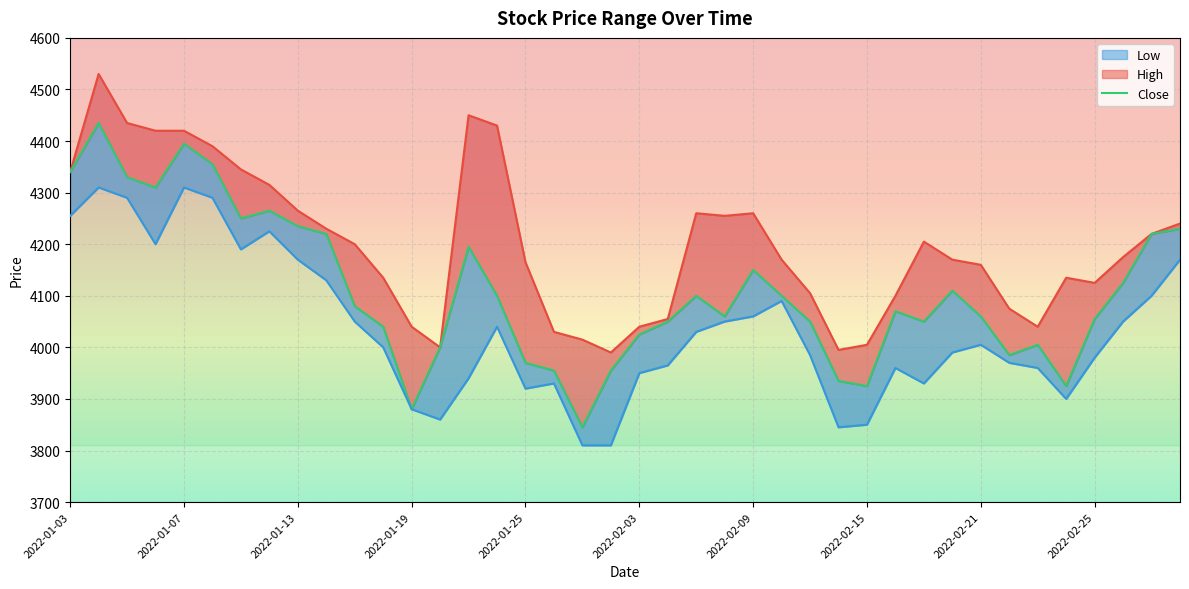

What is the difference between the Low values at 2022-01-06 and 2022-01-25?

280